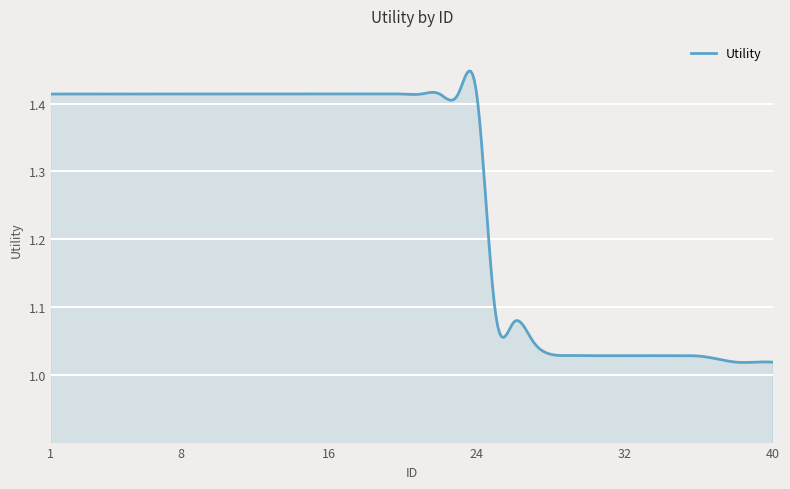

What is the minimum value shown in the chart?

1.0